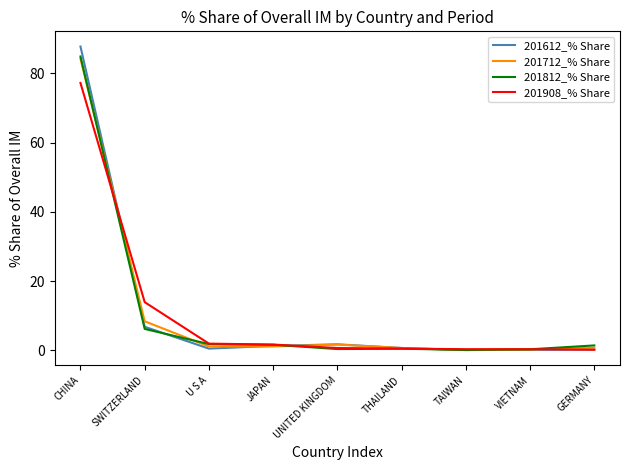

At which category is the sum across all series the highest?

CHINA